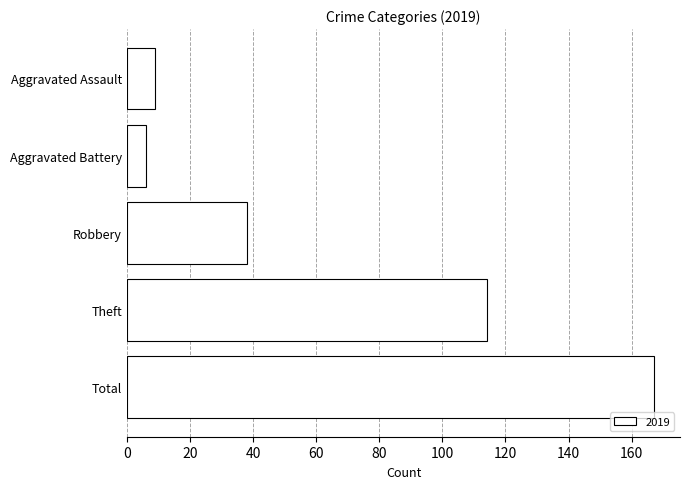

What is the change in value from Aggravated Assault to Robbery?

+29